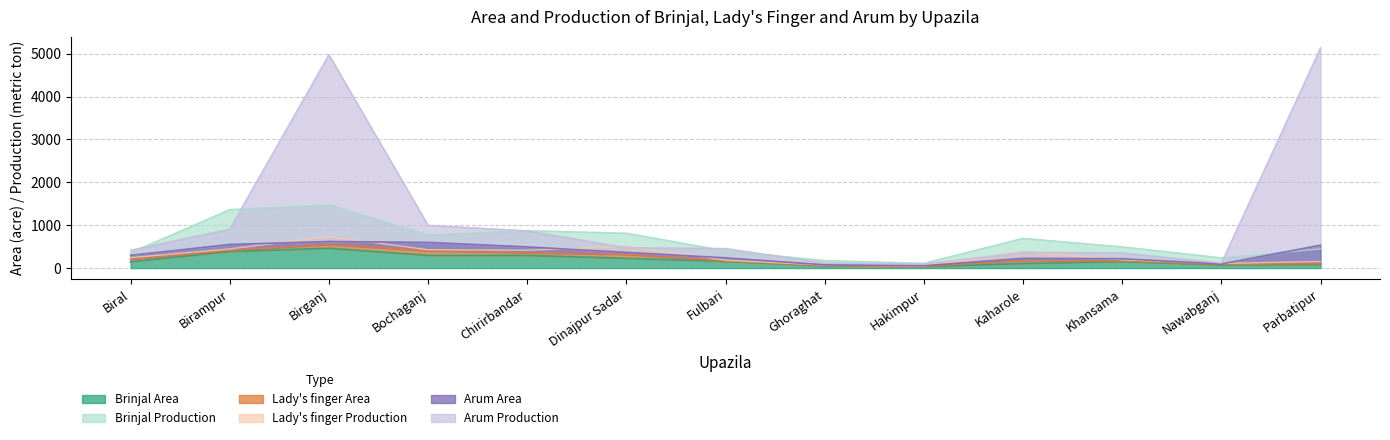

Is it true that Arum Production equals 37 at Hakimpur?

False